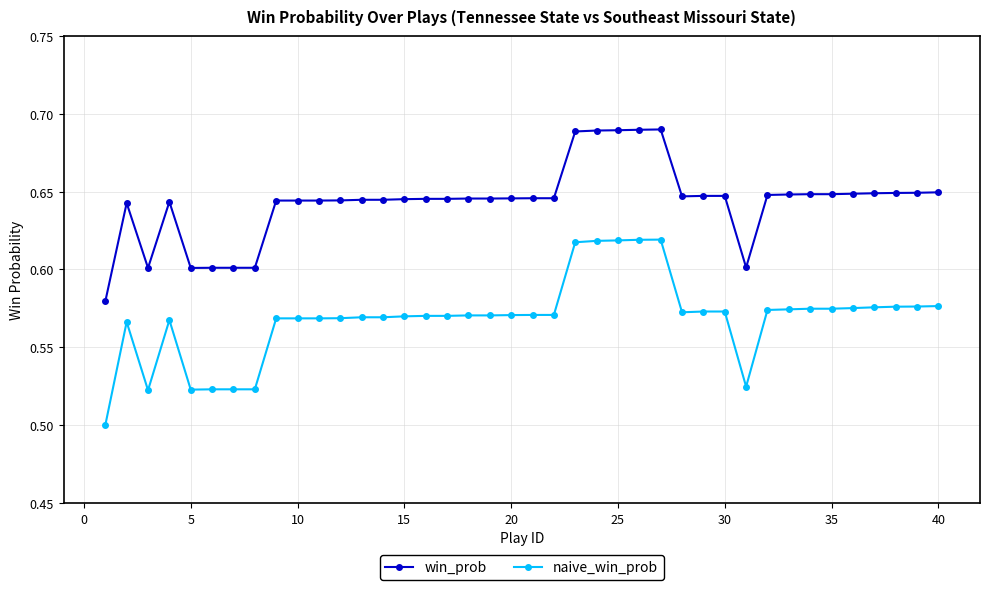

Which series has the widest spread of values?

naive_win_prob